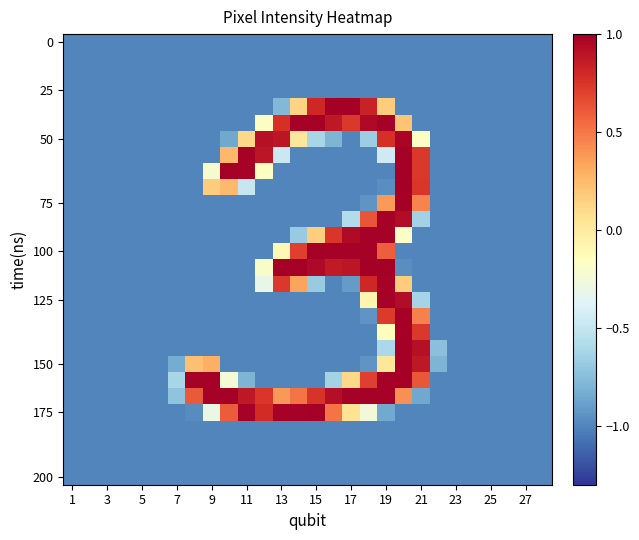

What is the smallest value displayed?

-1.0